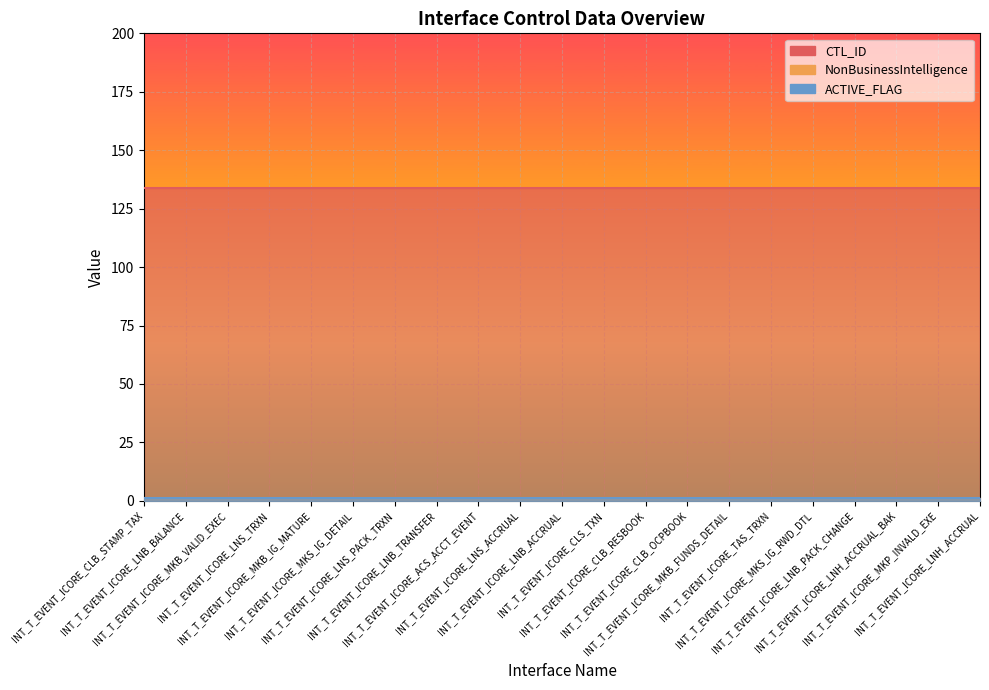

Reading right to left, extract all data points from this chart.

CTL_ID: INT_T_EVENT_ICORE_LNH_ACCRUAL=134	INT_T_EVENT_ICORE_MKP_INVALD_EXE=134	INT_T_EVENT_ICORE_LNH_ACCRUAL_BAK=134	INT_T_EVENT_ICORE_LNB_PACK_CHANGE=134	INT_T_EVENT_ICORE_MKS_IG_RWD_DTL=134	INT_T_EVENT_ICORE_TAS_TRXN=134	INT_T_EVENT_ICORE_MKB_FUNDS_DETAIL=134	INT_T_EVENT_ICORE_CLB_OCPBOOK=134	INT_T_EVENT_ICORE_CLB_RESBOOK=134	INT_T_EVENT_ICORE_CLS_TXN=134	INT_T_EVENT_ICORE_LNB_ACCRUAL=134	INT_T_EVENT_ICORE_LNS_ACCRUAL=134	INT_T_EVENT_ICORE_ACS_ACCT_EVENT=134	INT_T_EVENT_ICORE_LNB_TRANSFER=134	INT_T_EVENT_ICORE_LNS_PACK_TRXN=134	INT_T_EVENT_ICORE_MKS_IG_DETAIL=134	INT_T_EVENT_ICORE_MKB_IG_MATURE=134	INT_T_EVENT_ICORE_LNS_TRXN=134	INT_T_EVENT_ICORE_MKB_VALID_EXEC=134	INT_T_EVENT_ICORE_LNB_BALANCE=134	INT_T_EVENT_ICORE_CLB_STAMP_TAX=134
NonBusinessIntelligence: INT_T_EVENT_ICORE_LNH_ACCRUAL=1	INT_T_EVENT_ICORE_MKP_INVALD_EXE=1	INT_T_EVENT_ICORE_LNH_ACCRUAL_BAK=1	INT_T_EVENT_ICORE_LNB_PACK_CHANGE=1	INT_T_EVENT_ICORE_MKS_IG_RWD_DTL=1	INT_T_EVENT_ICORE_TAS_TRXN=1	INT_T_EVENT_ICORE_MKB_FUNDS_DETAIL=1	INT_T_EVENT_ICORE_CLB_OCPBOOK=1	INT_T_EVENT_ICORE_CLB_RESBOOK=1	INT_T_EVENT_ICORE_CLS_TXN=1	INT_T_EVENT_ICORE_LNB_ACCRUAL=1	INT_T_EVENT_ICORE_LNS_ACCRUAL=1	INT_T_EVENT_ICORE_ACS_ACCT_EVENT=1	INT_T_EVENT_ICORE_LNB_TRANSFER=1	INT_T_EVENT_ICORE_LNS_PACK_TRXN=1	INT_T_EVENT_ICORE_MKS_IG_DETAIL=1	INT_T_EVENT_ICORE_MKB_IG_MATURE=1	INT_T_EVENT_ICORE_LNS_TRXN=1	INT_T_EVENT_ICORE_MKB_VALID_EXEC=1	INT_T_EVENT_ICORE_LNB_BALANCE=1	INT_T_EVENT_ICORE_CLB_STAMP_TAX=1
ACTIVE_FLAG: INT_T_EVENT_ICORE_LNH_ACCRUAL=1	INT_T_EVENT_ICORE_MKP_INVALD_EXE=1	INT_T_EVENT_ICORE_LNH_ACCRUAL_BAK=1	INT_T_EVENT_ICORE_LNB_PACK_CHANGE=1	INT_T_EVENT_ICORE_MKS_IG_RWD_DTL=1	INT_T_EVENT_ICORE_TAS_TRXN=1	INT_T_EVENT_ICORE_MKB_FUNDS_DETAIL=1	INT_T_EVENT_ICORE_CLB_OCPBOOK=1	INT_T_EVENT_ICORE_CLB_RESBOOK=1	INT_T_EVENT_ICORE_CLS_TXN=1	INT_T_EVENT_ICORE_LNB_ACCRUAL=1	INT_T_EVENT_ICORE_LNS_ACCRUAL=1	INT_T_EVENT_ICORE_ACS_ACCT_EVENT=1	INT_T_EVENT_ICORE_LNB_TRANSFER=1	INT_T_EVENT_ICORE_LNS_PACK_TRXN=1	INT_T_EVENT_ICORE_MKS_IG_DETAIL=1	INT_T_EVENT_ICORE_MKB_IG_MATURE=1	INT_T_EVENT_ICORE_LNS_TRXN=1	INT_T_EVENT_ICORE_MKB_VALID_EXEC=1	INT_T_EVENT_ICORE_LNB_BALANCE=1	INT_T_EVENT_ICORE_CLB_STAMP_TAX=1